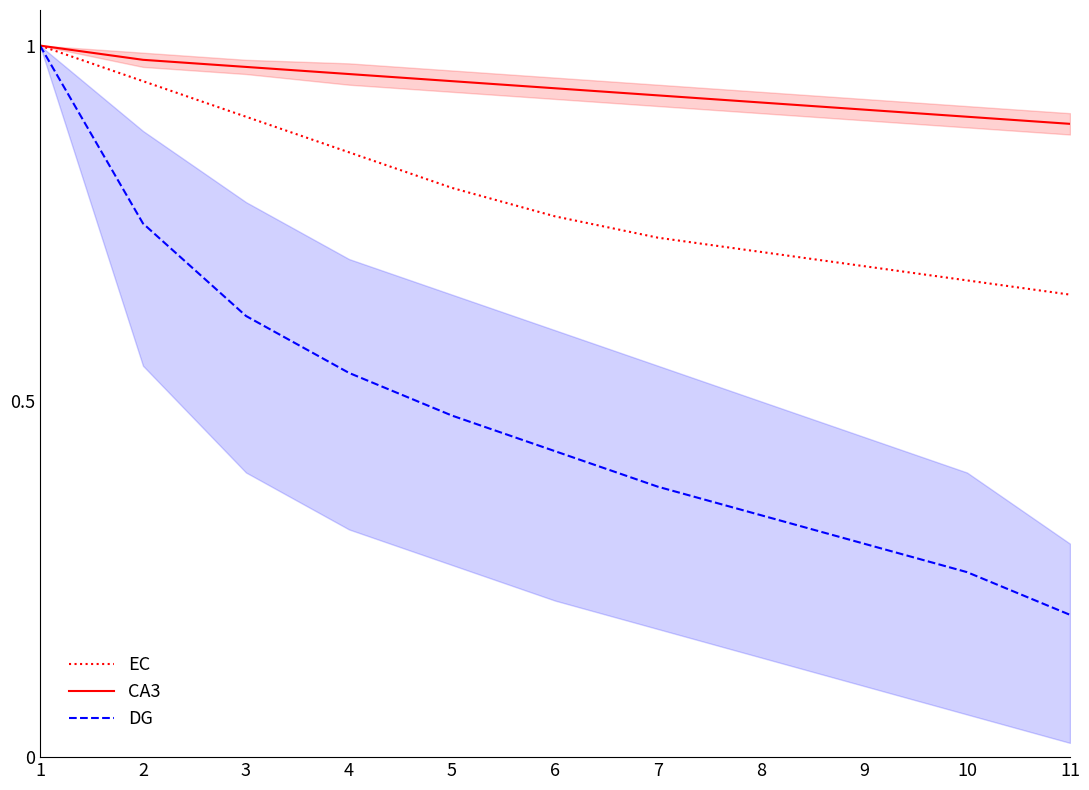

True or false: DG has a value of 0.5 at 4.

True